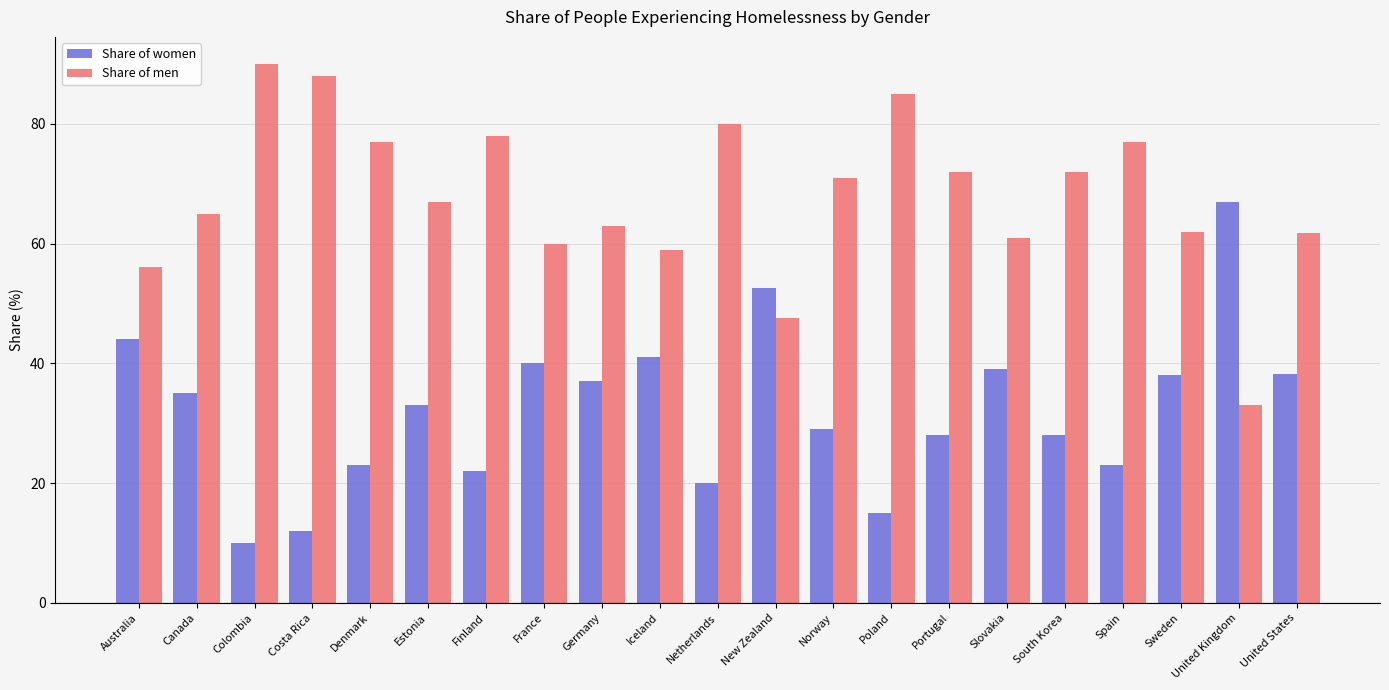

How many distinct data groups are displayed?

2